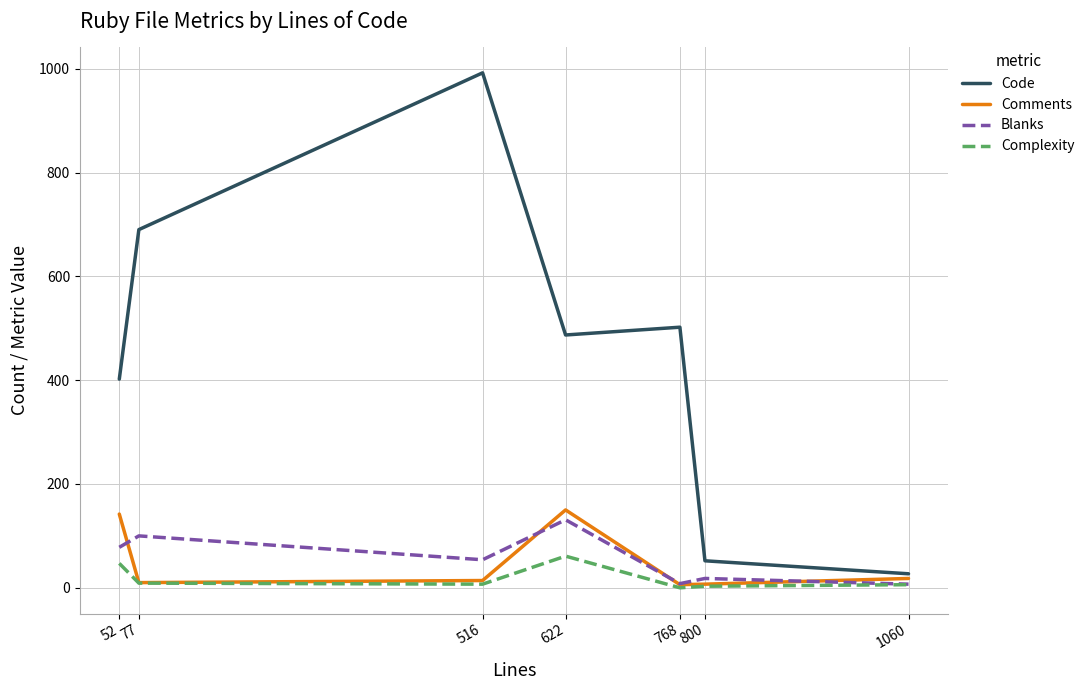

What is the difference between the Comments values at 516 and 800?

7